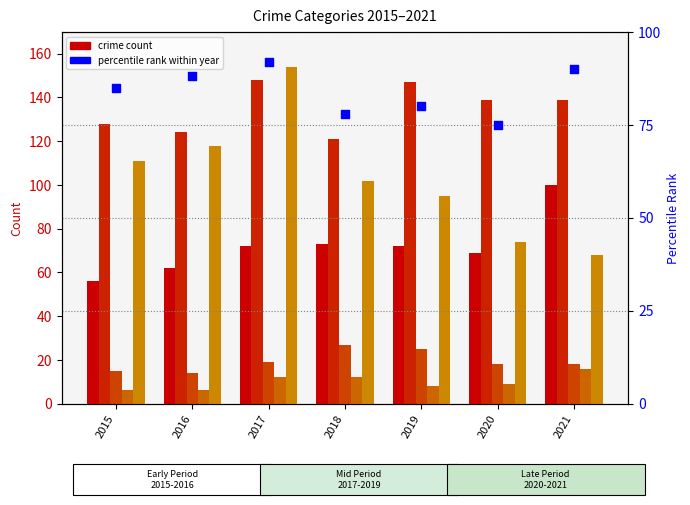

Which series contains the lowest Y value?

Homicide